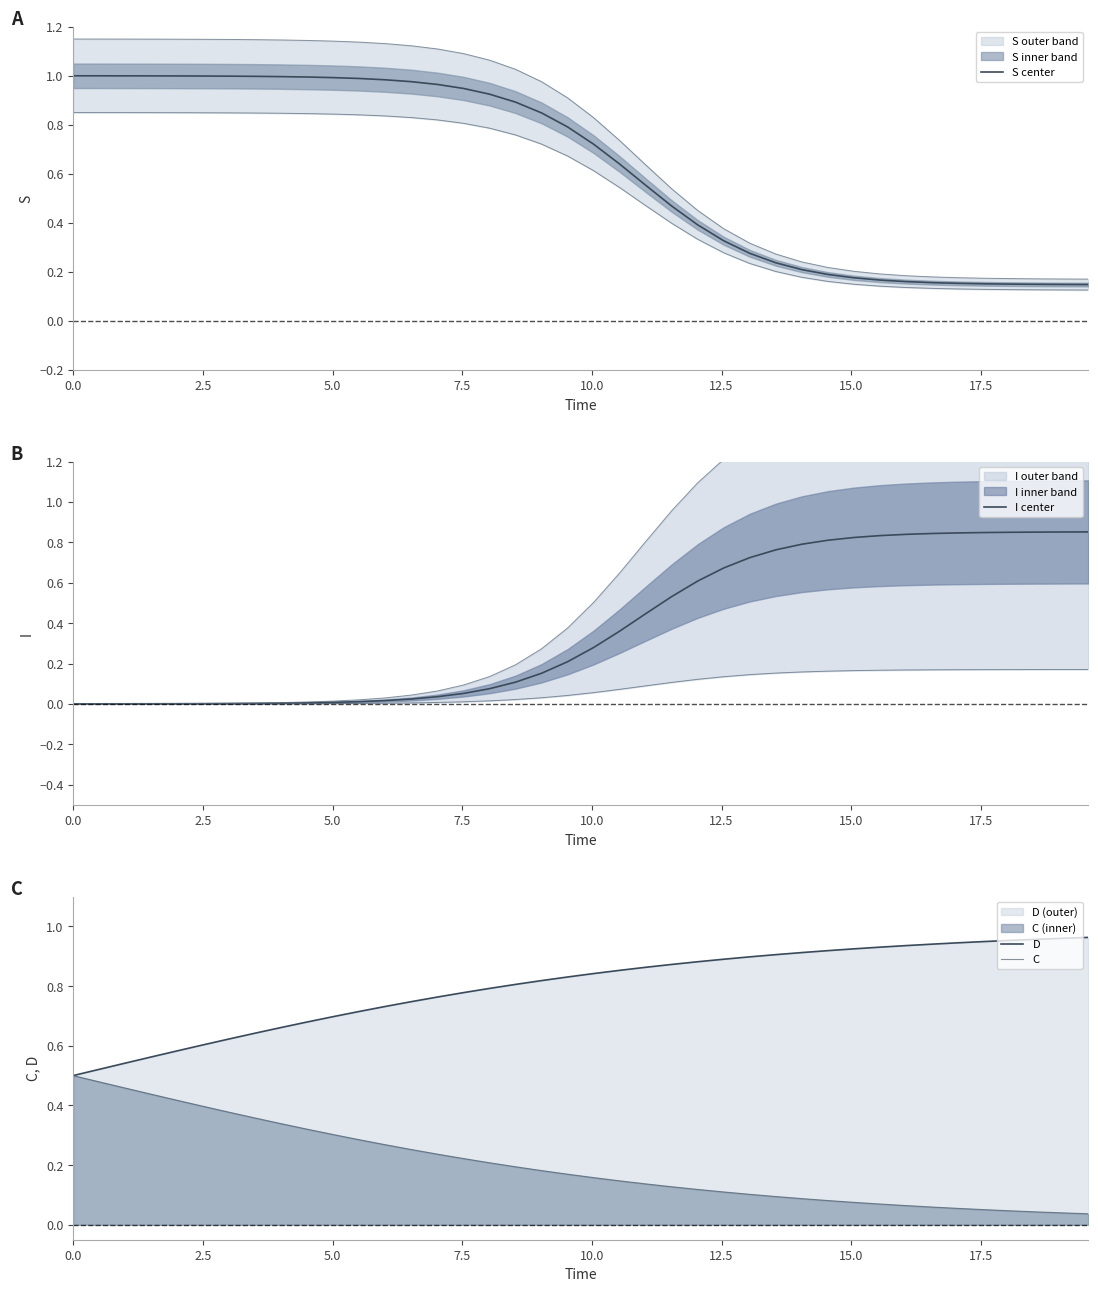

How many lines are shown in the chart?

4